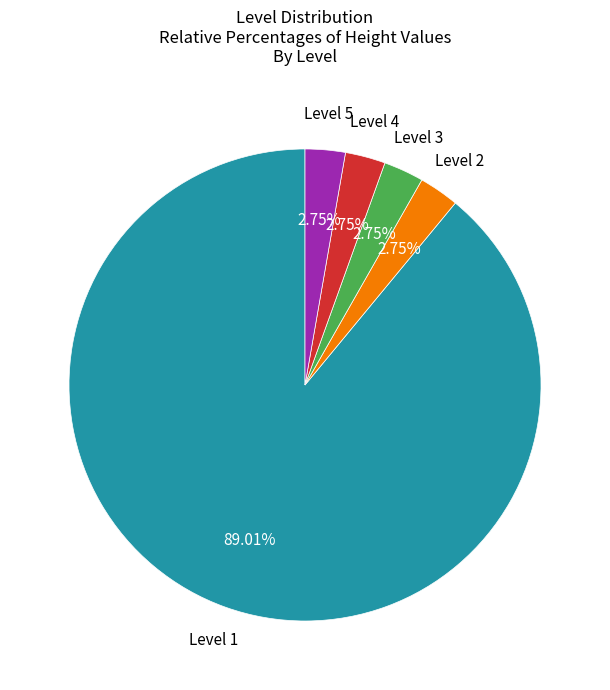

Is there a majority slice in this chart?

Yes